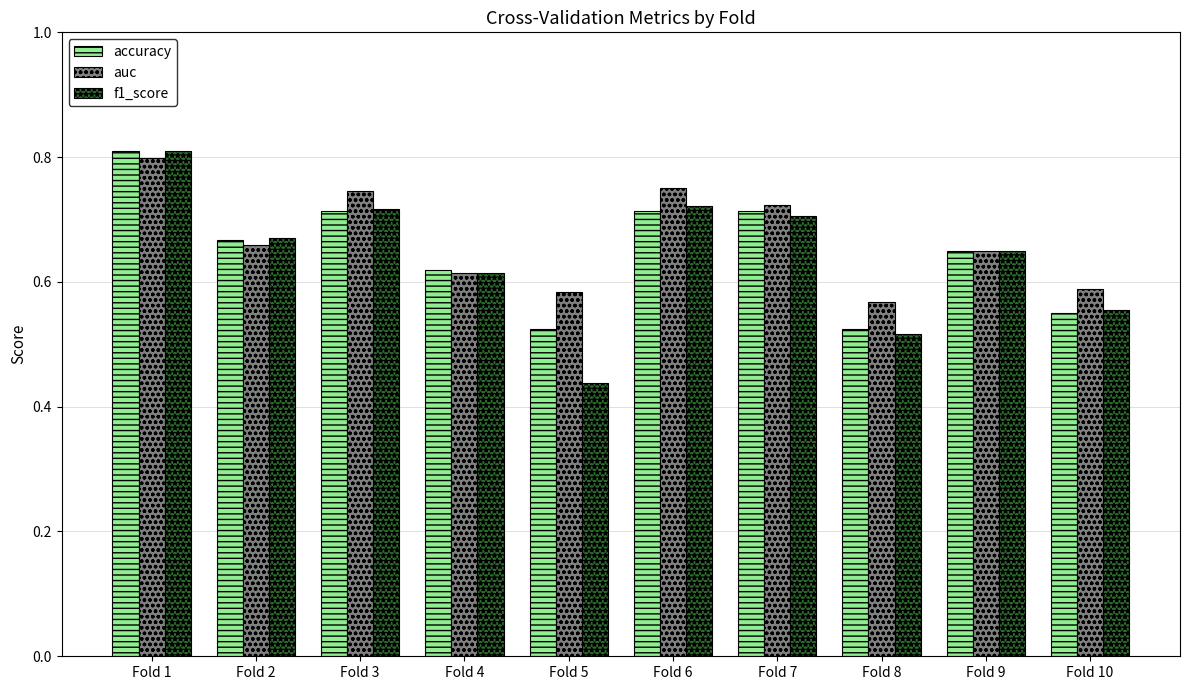

At which label does auc reach its peak?

Fold 1